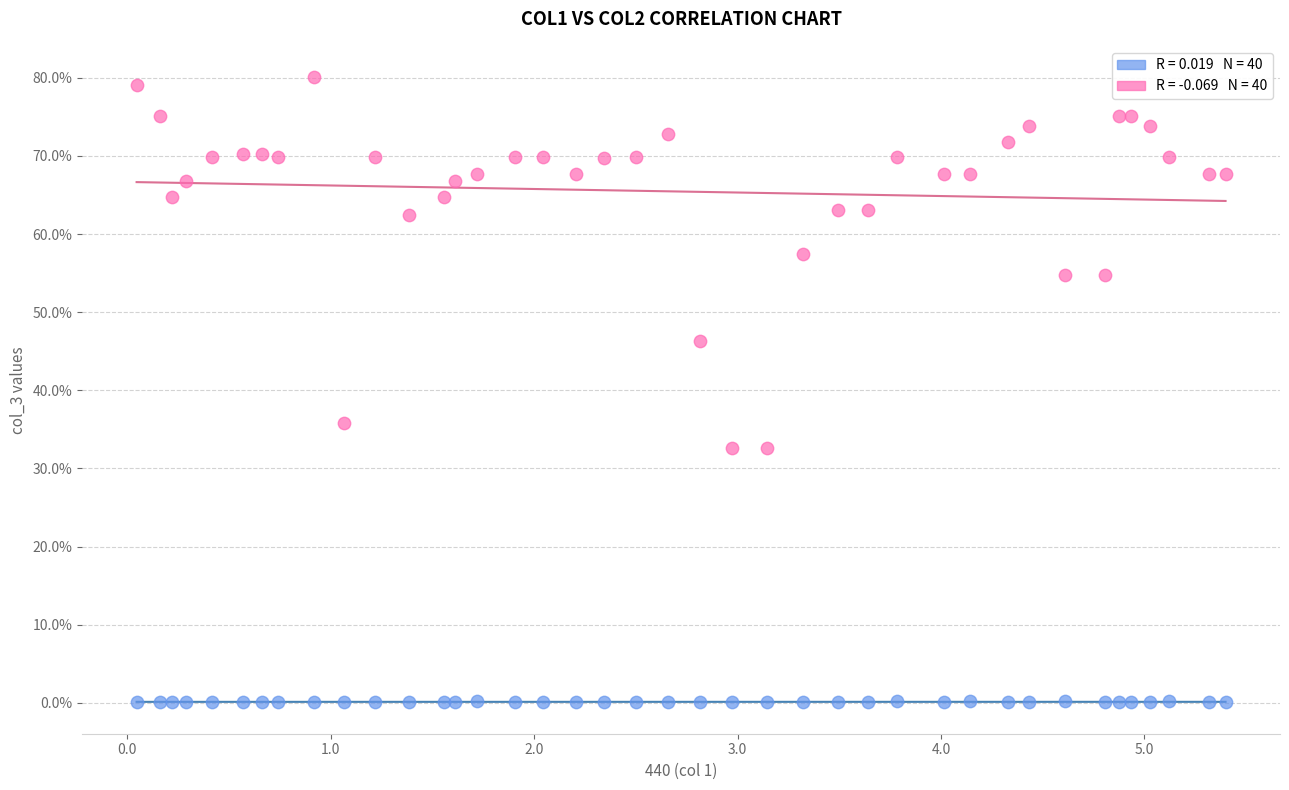

Across all series, what Y value is closest to 40?

35.8